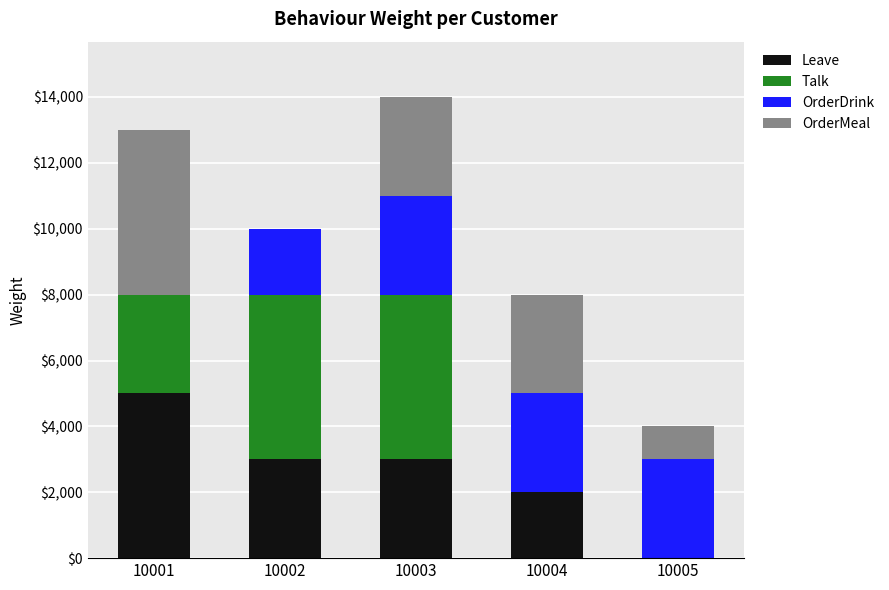

What is the sum of all Leave values?

13000